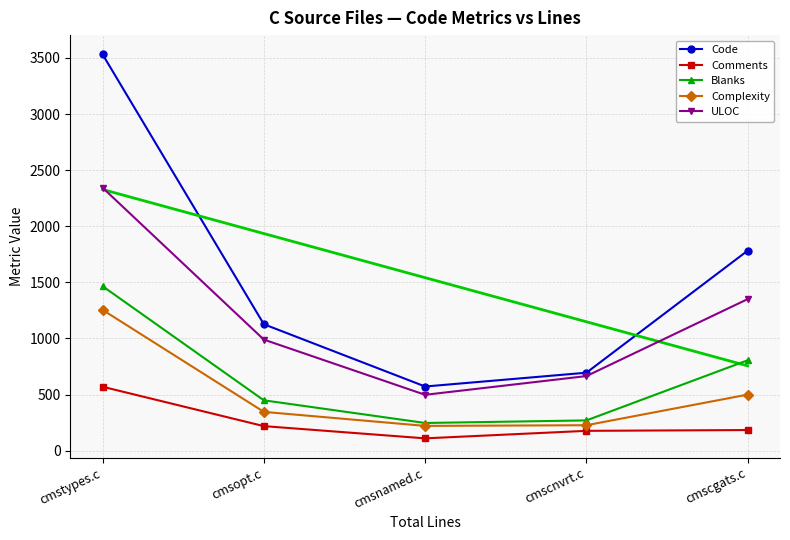

What is the average value of the Comments series?

252